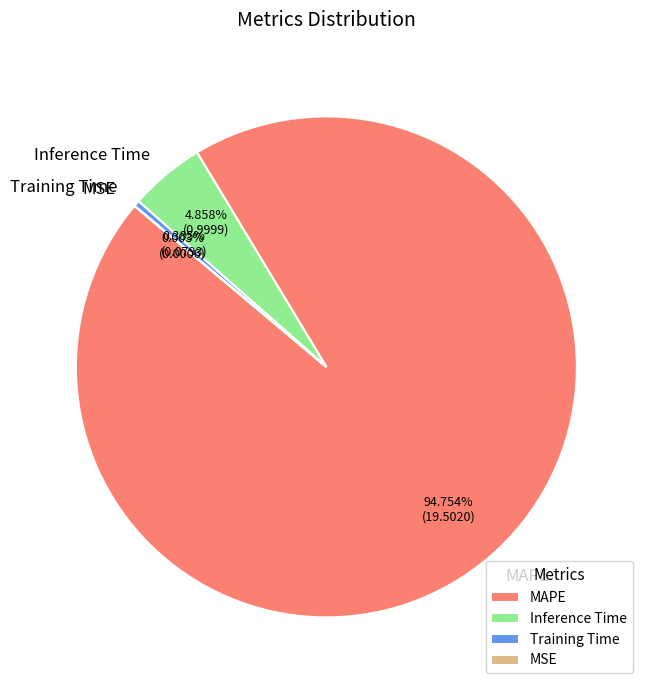

Combined, do Training Time and MAPE account for over 50%?

Yes